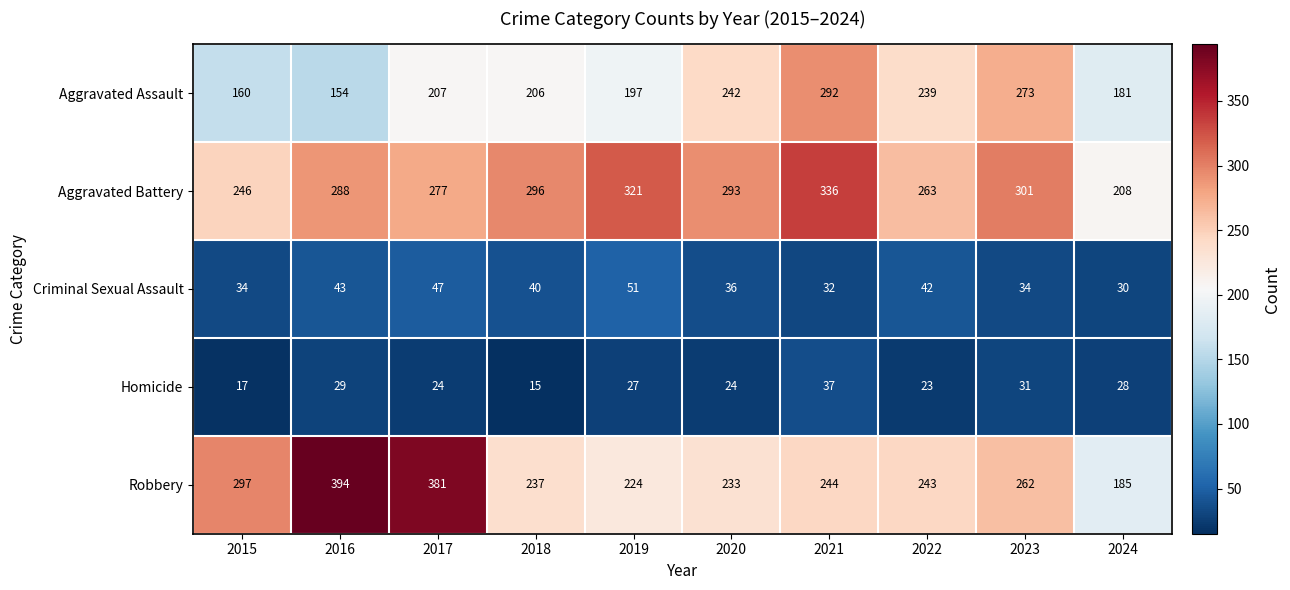

What value does the Robbery series have at 2019, to the nearest 5?

225